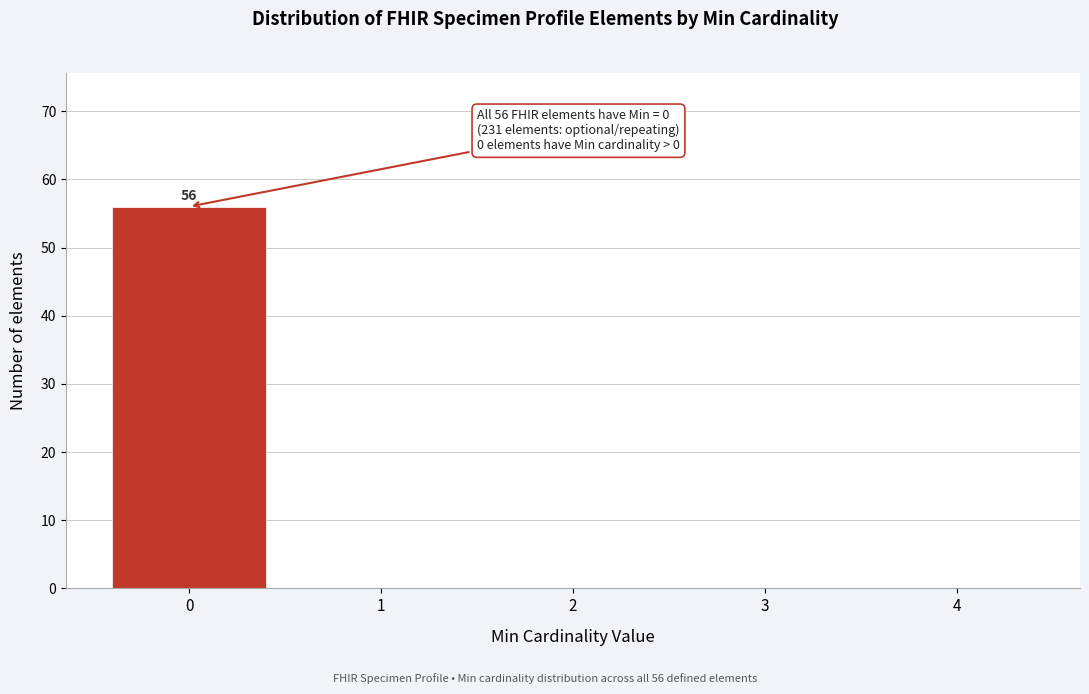

Reading left to right, list all the values displayed in this chart.

0=56	1=0	2=0	3=0	4=0